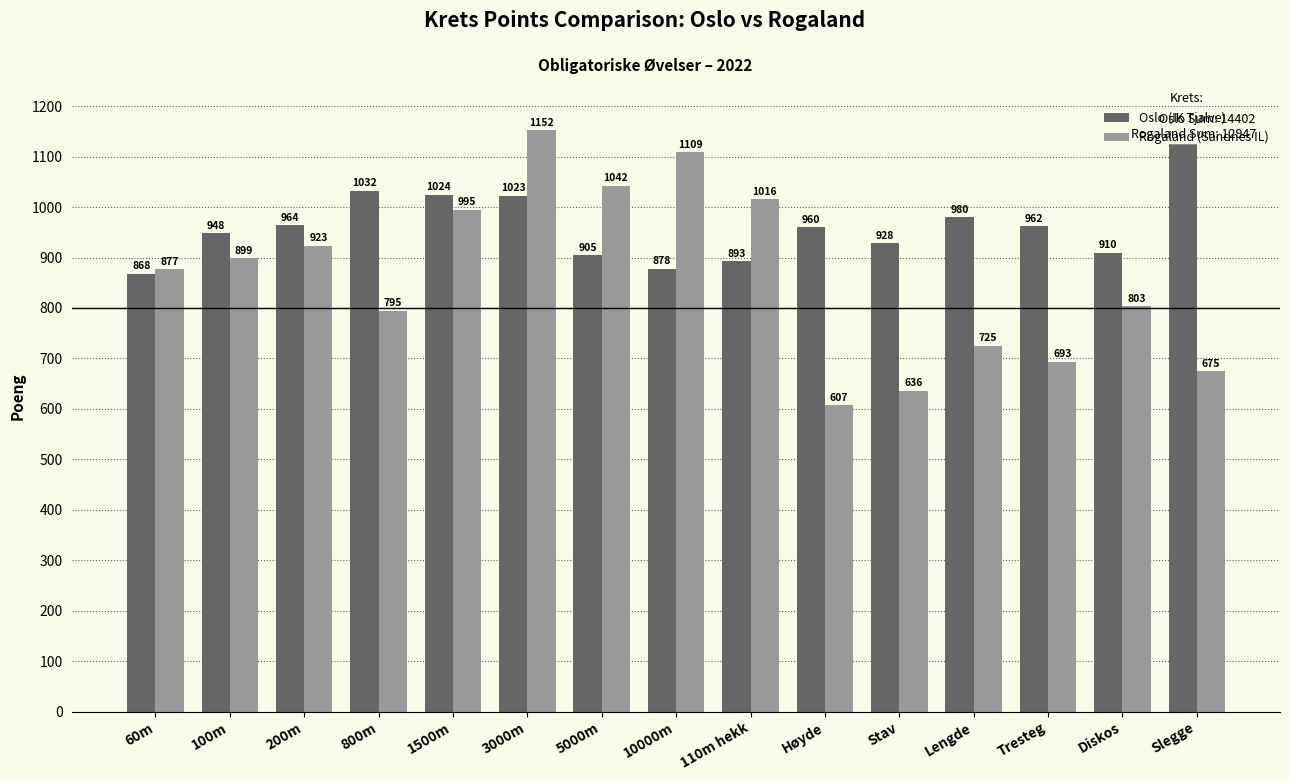

Which series has the widest spread of values?

Rogaland (Sandnes IL)